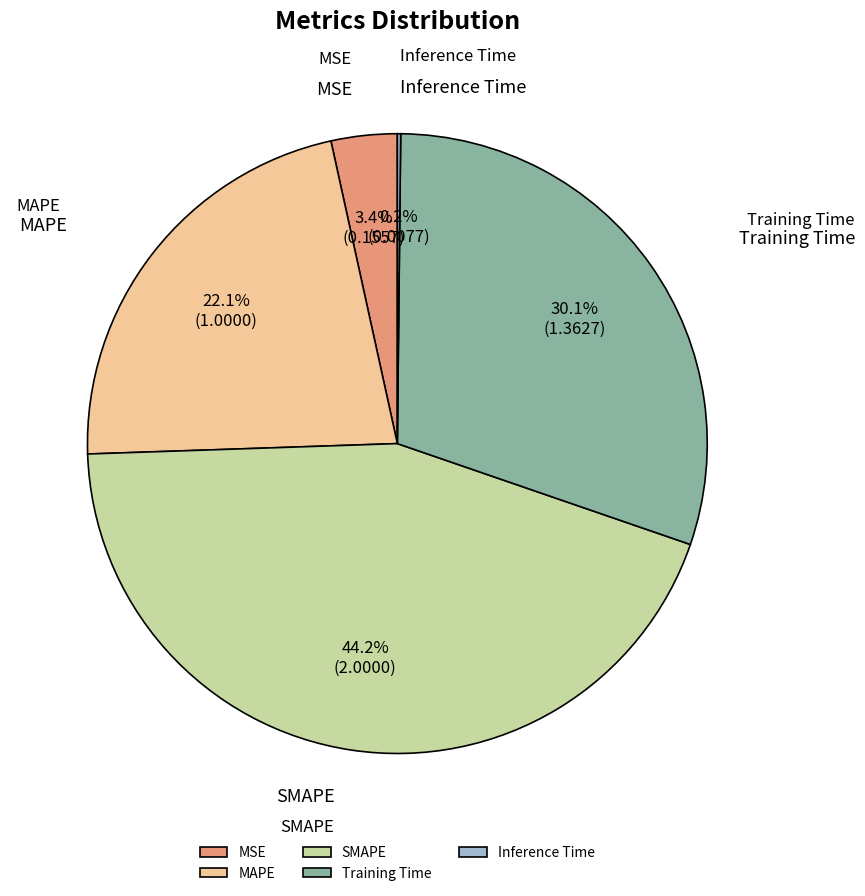

Does any single category account for the majority?

No